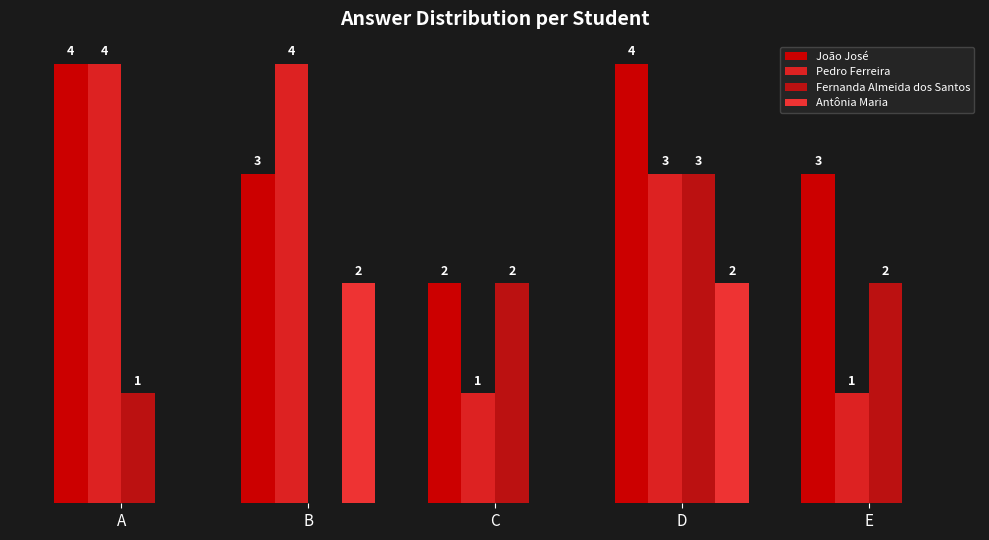

Count the João José values in the range 3 to 4.

4